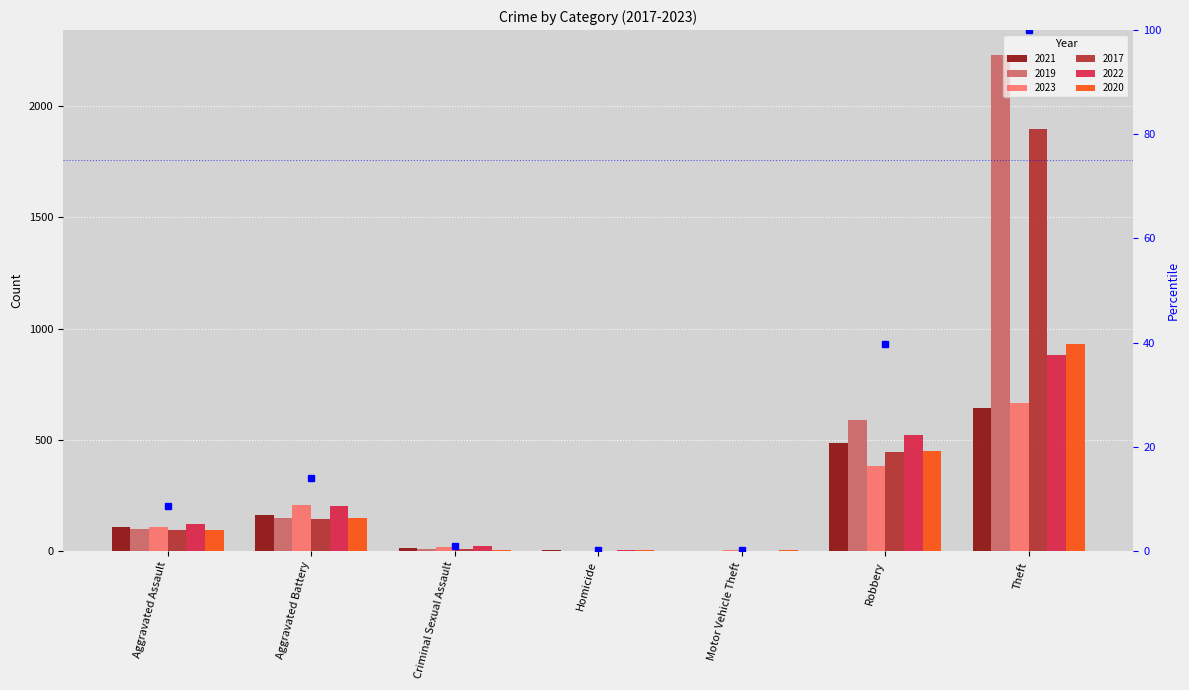

At which label is the value closest to 50?

Robbery